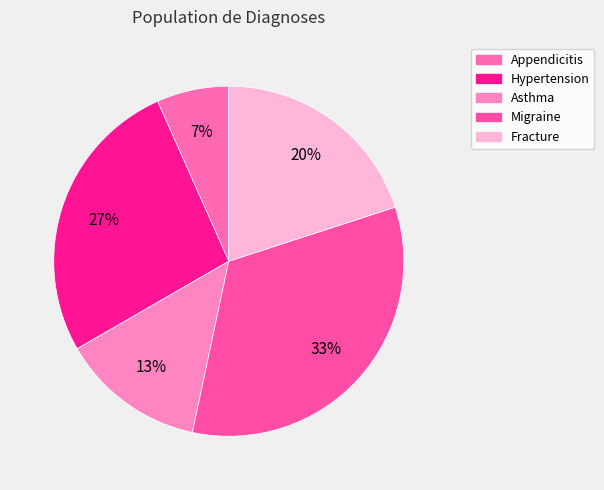

Rank the categories by value from highest to lowest.

Migraine, Hypertension, Fracture, Asthma, Appendicitis